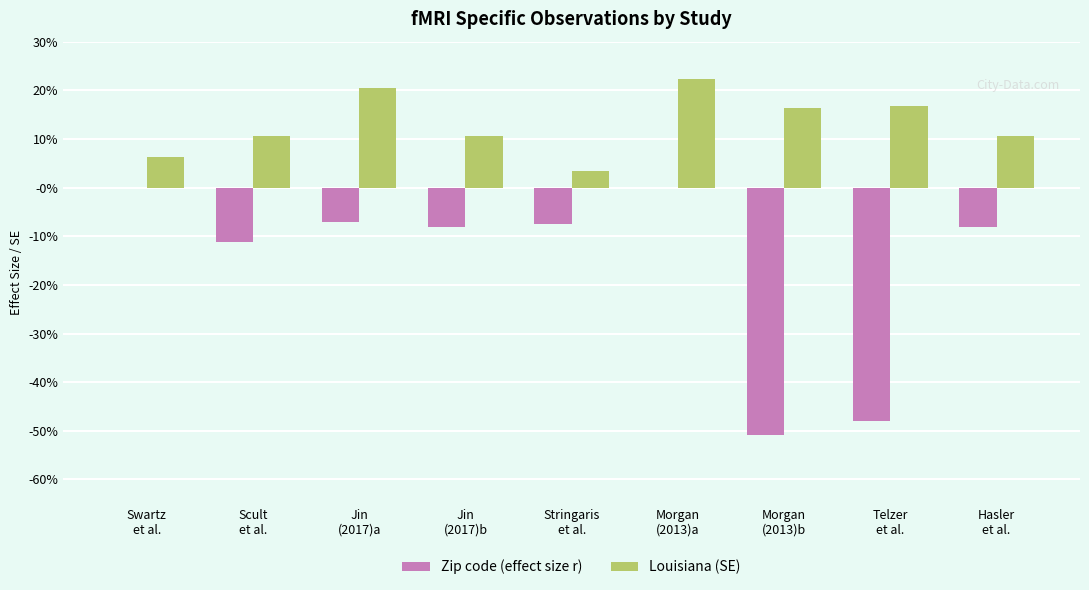

What is the approximate value of Louisiana (SE) at Telzer
et al.?

0.2